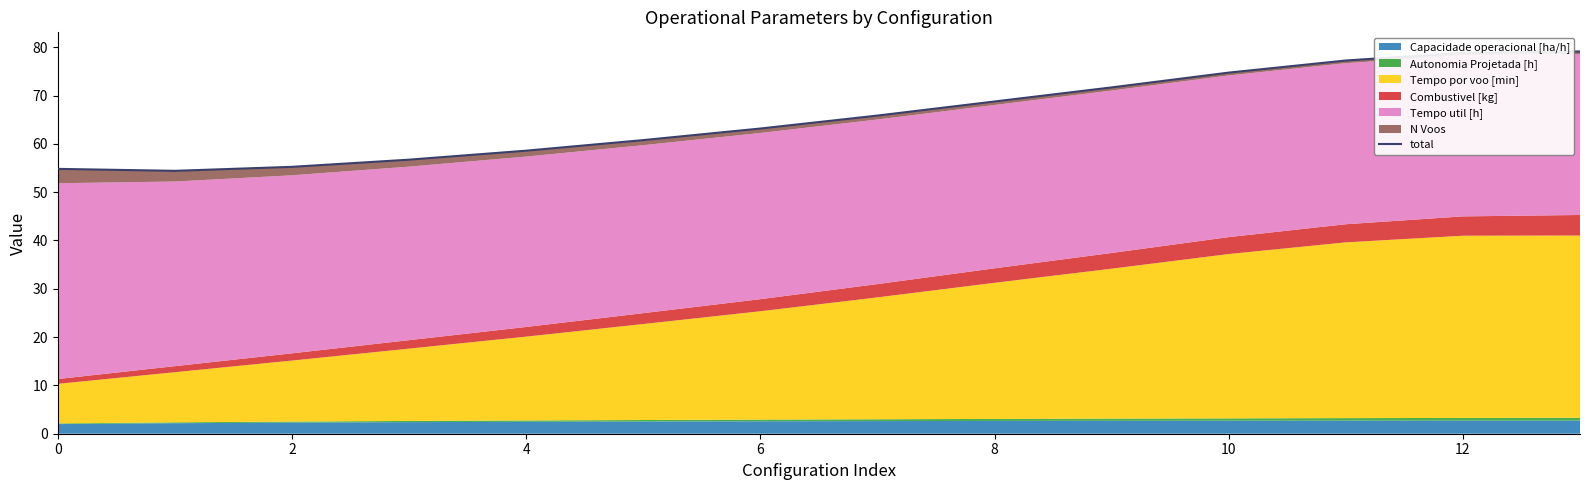

How many lines are shown in the chart?

1